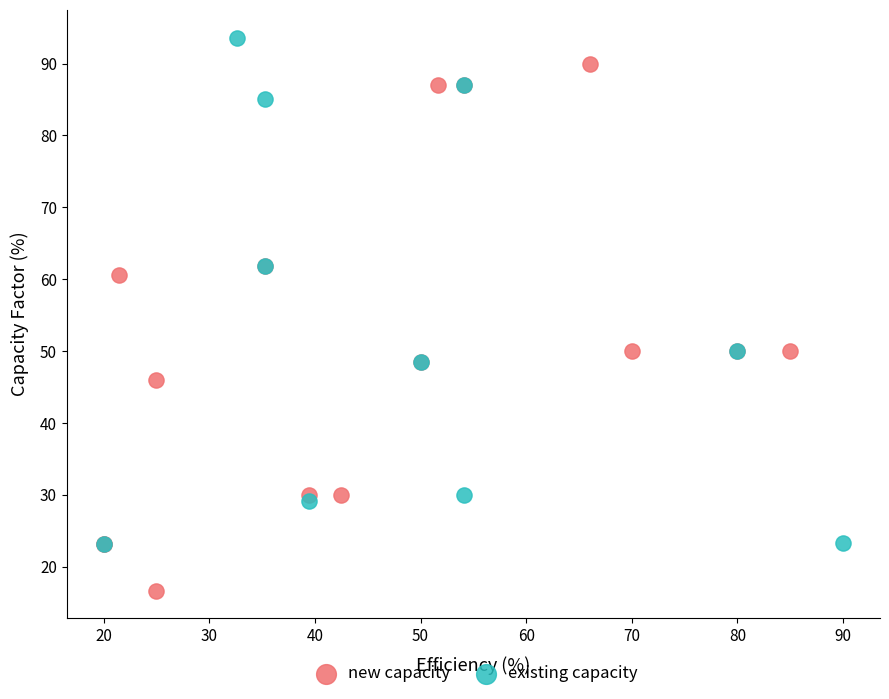

Which series reaches the minimum Y coordinate?

new capacity